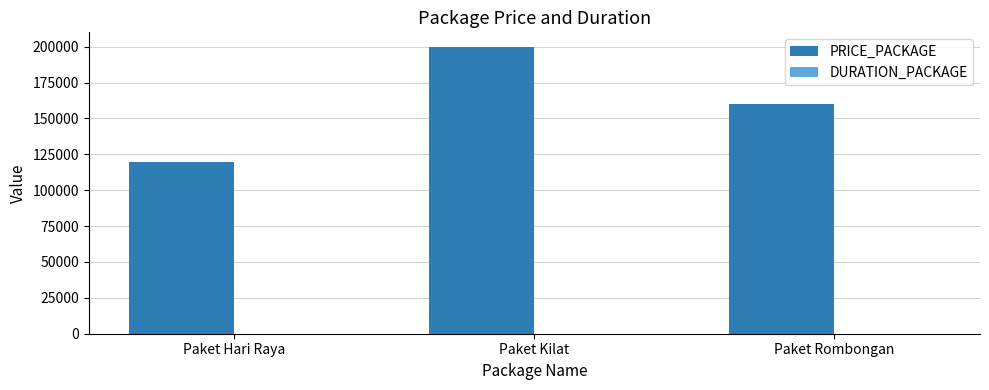

Count the number of data series in this chart.

2